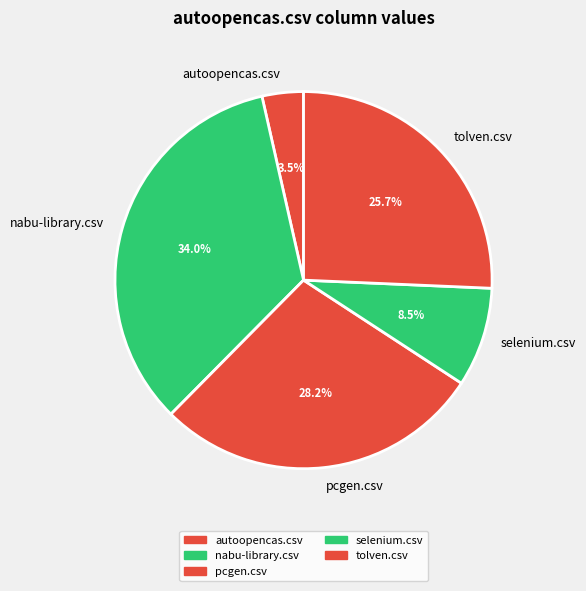

Rank the categories by value from highest to lowest.

nabu-library.csv, pcgen.csv, tolven.csv, selenium.csv, autoopencas.csv